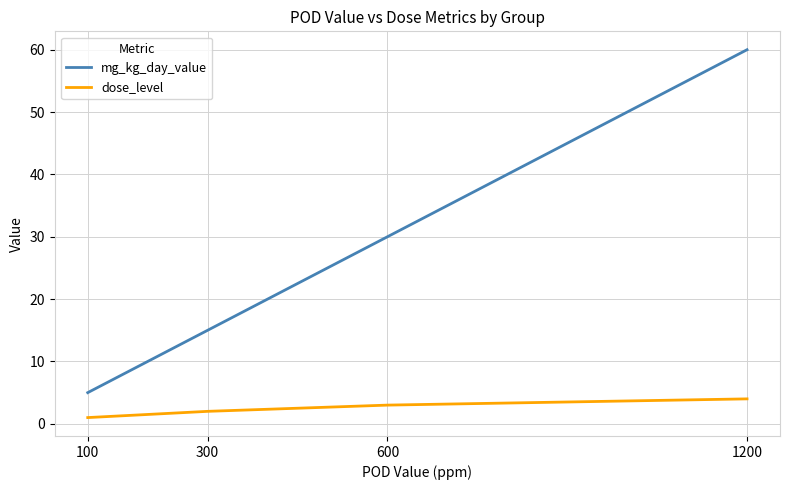

What is the label of the 1st point from the left?

100